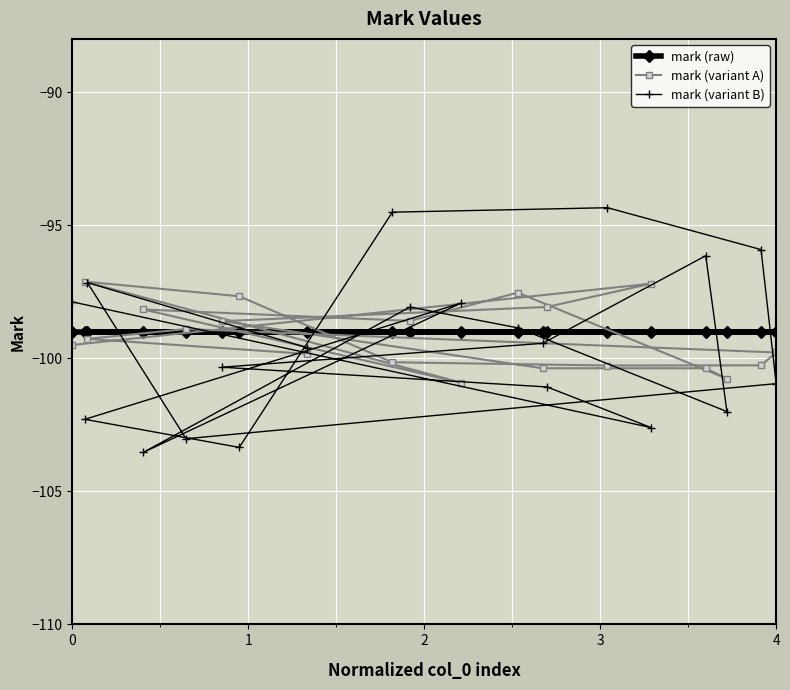

Rank the series by their maximum value, from highest to lowest.

mark (variant B), mark (variant A), mark (raw)